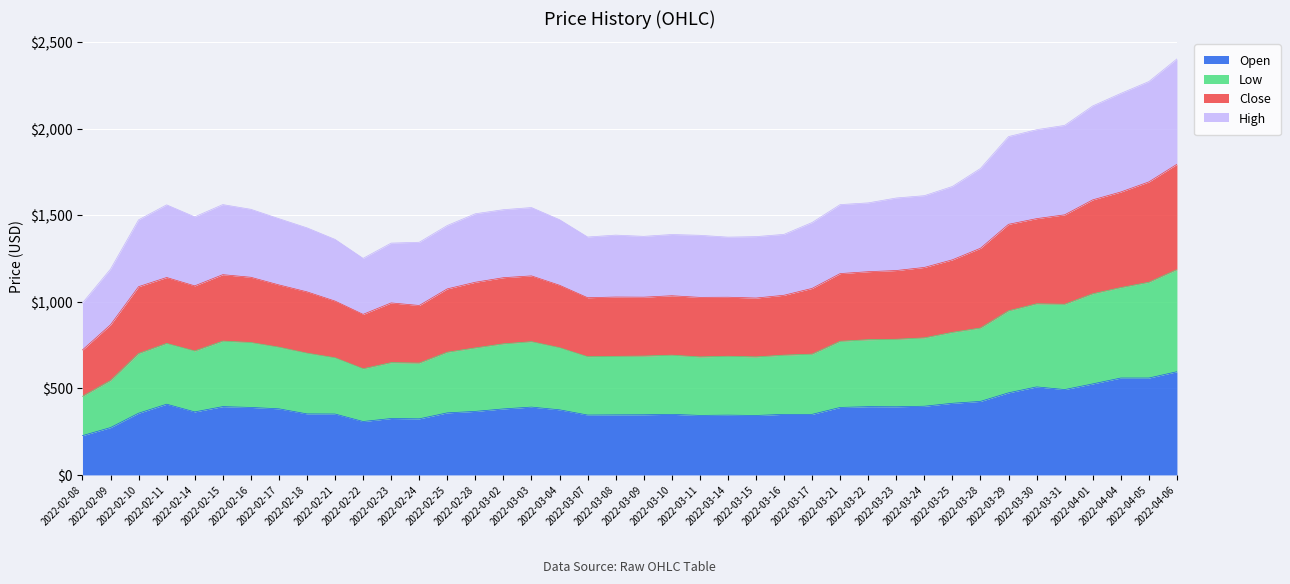

How many lines are shown in the chart?

4